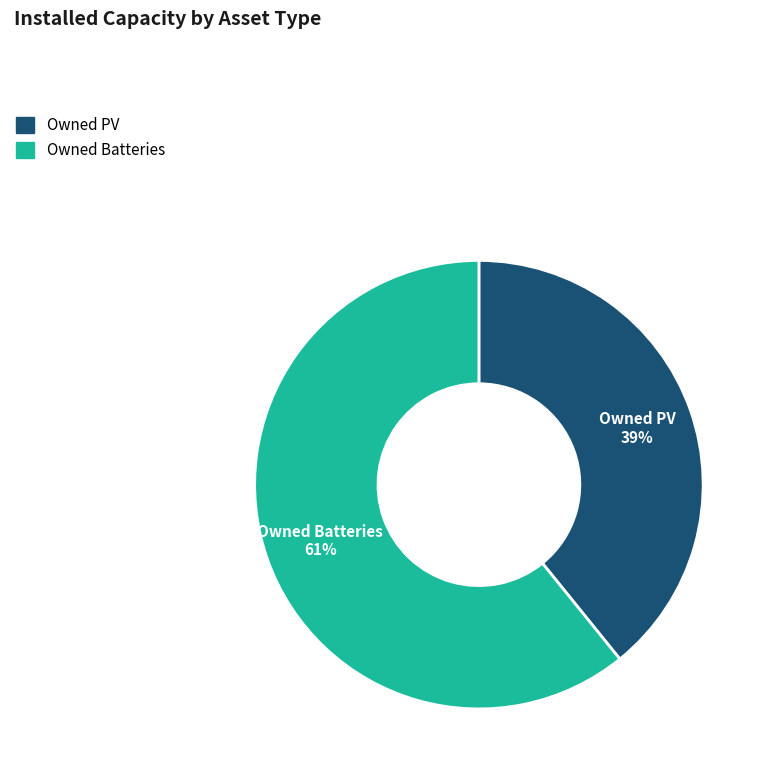

How many segments does this pie chart have?

2